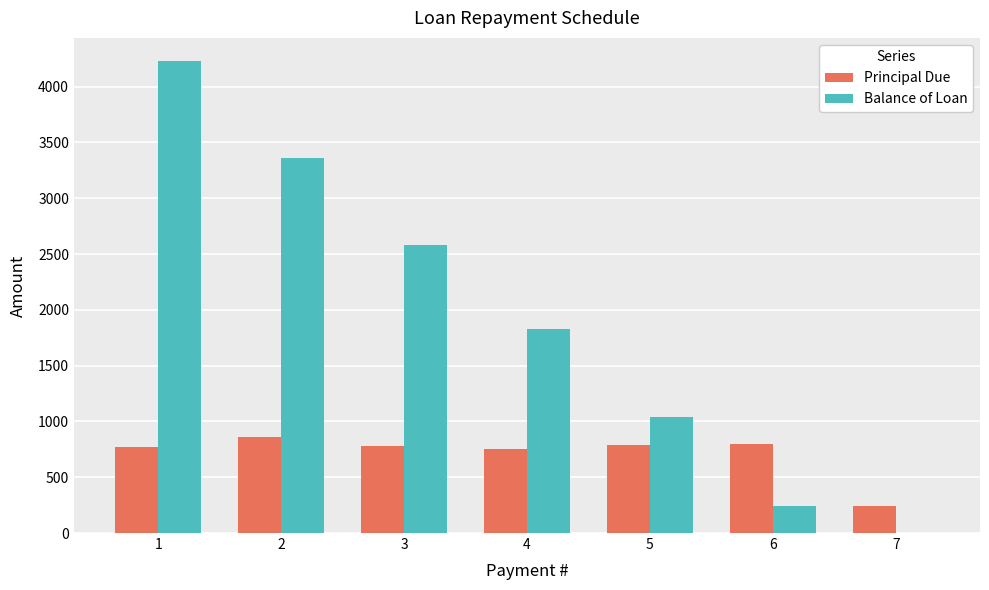

Between 3 and 5, which series saw the biggest shift?

Balance of Loan